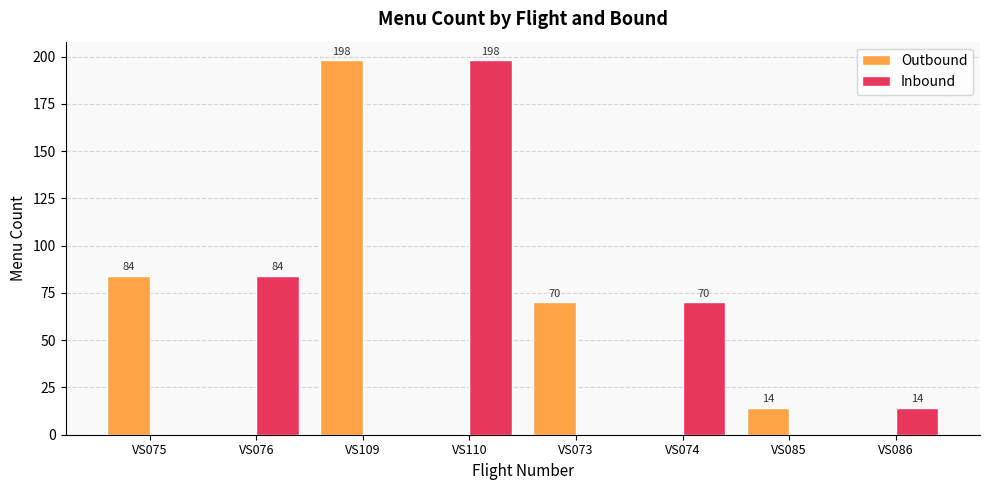

What is the maximum value shown in the chart?

198